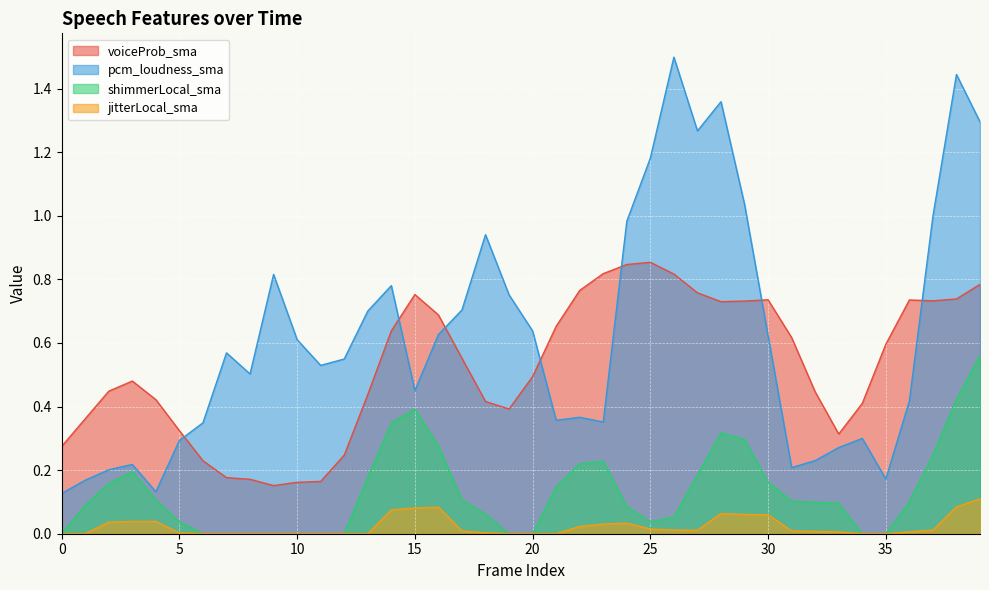

Which series has the largest total across all categories?

pcm_loudness_sma